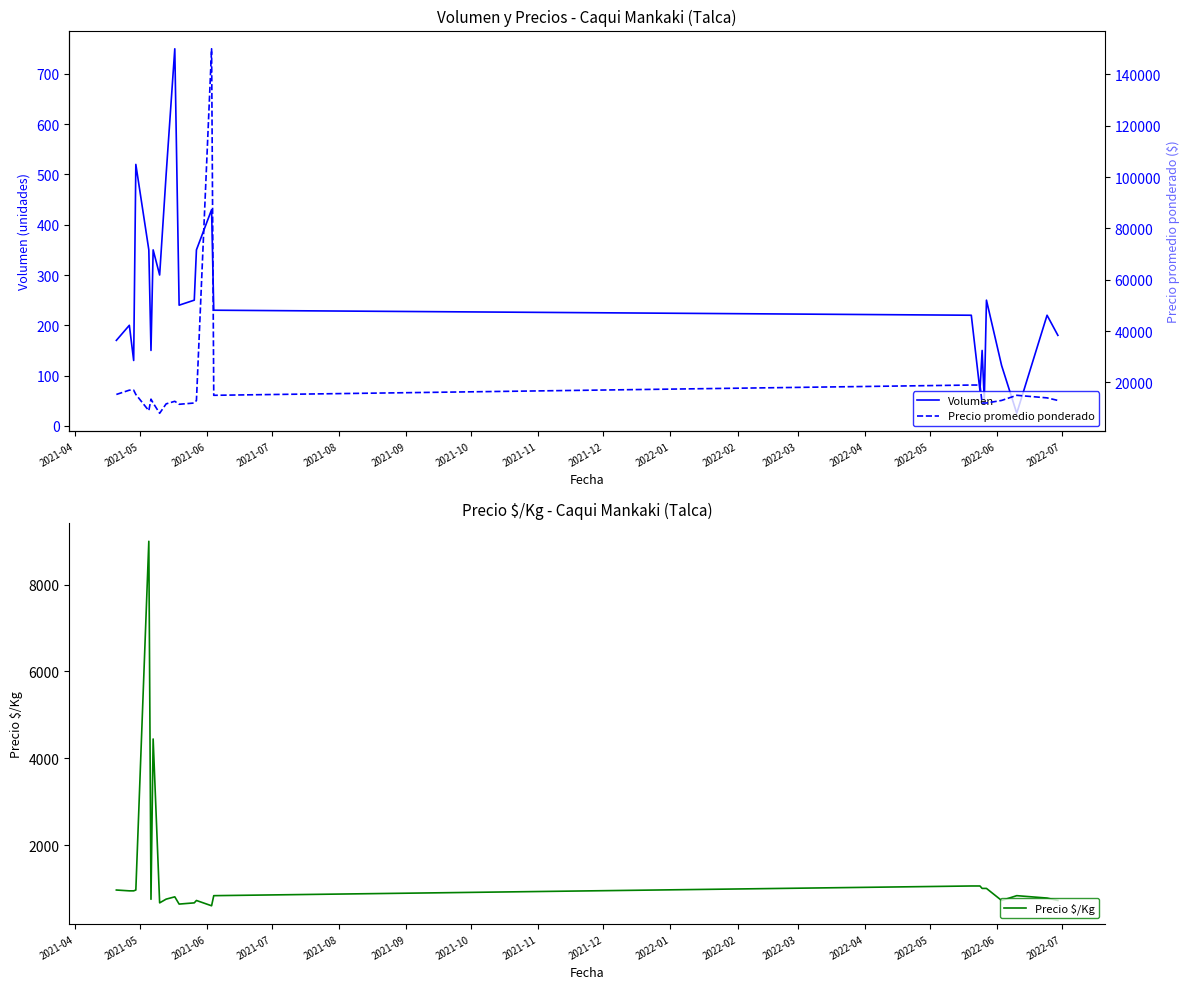

What is the highest value of the Precio $/Kg series?

9000